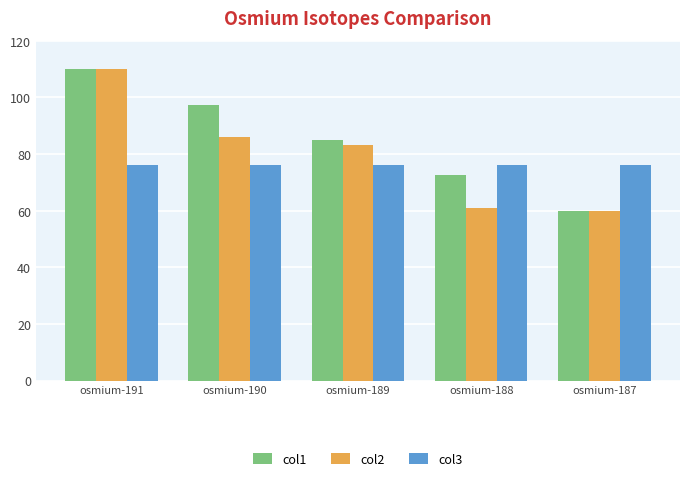

Which series changed the most between osmium-189 and osmium-187?

col1